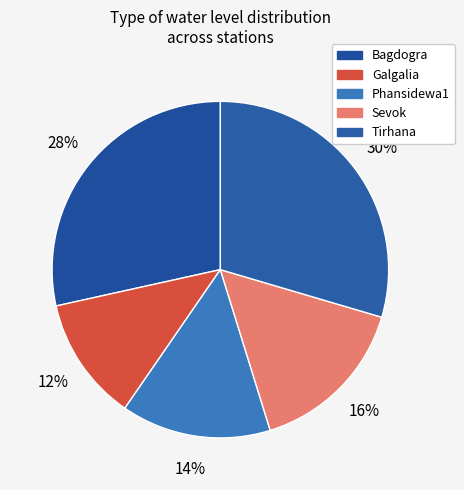

Rank the categories by value from lowest to highest.

Galgalia, Phansidewa1, Sevok, Bagdogra, Tirhana